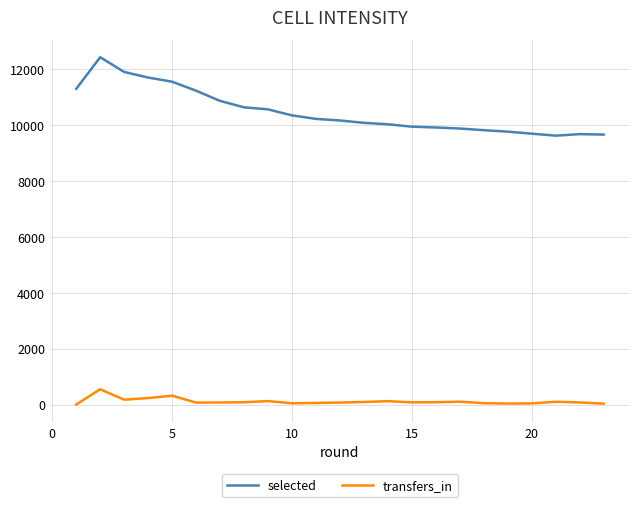

Which series has the largest range (max minus min)?

selected